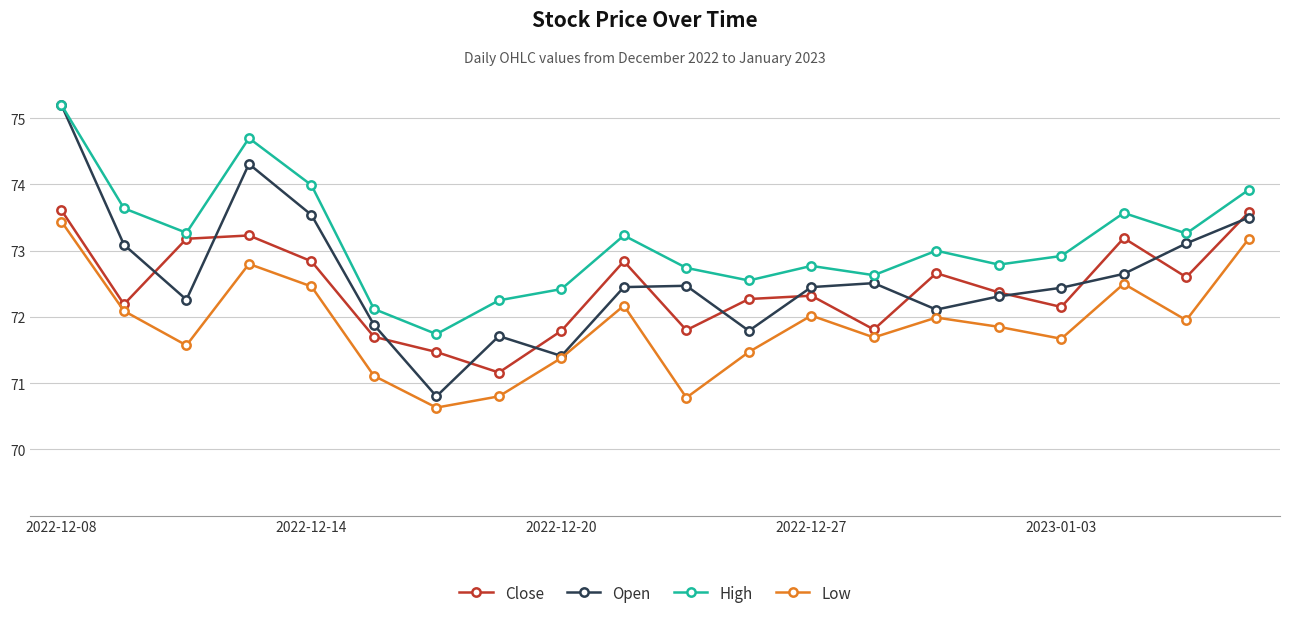

What is the difference between the second highest and second lowest values in the Low series?

2.4